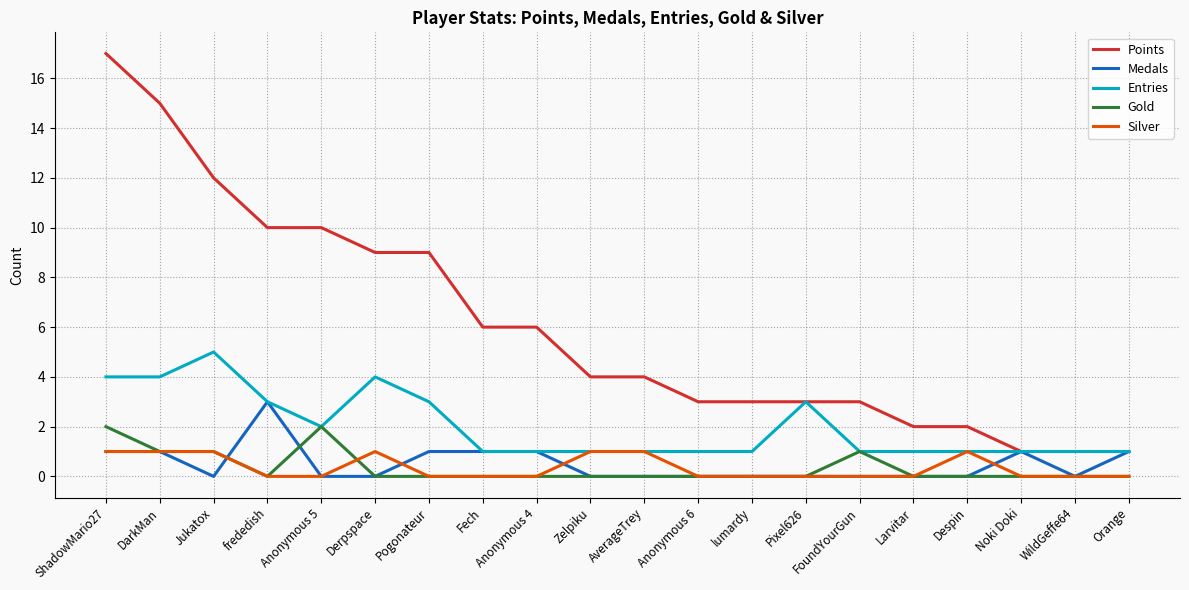

What is the difference between the highest and lowest values at Despin?

2